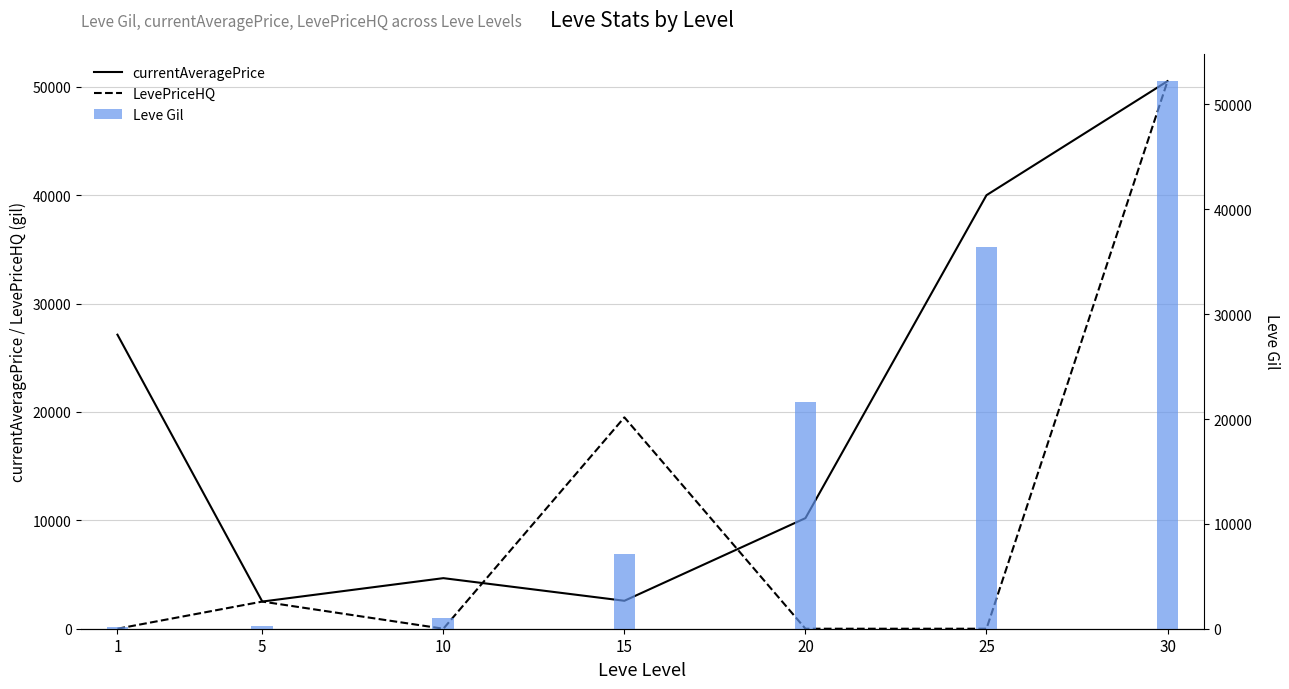

Read the Leve Gil value at 25, to the nearest 50.

36400